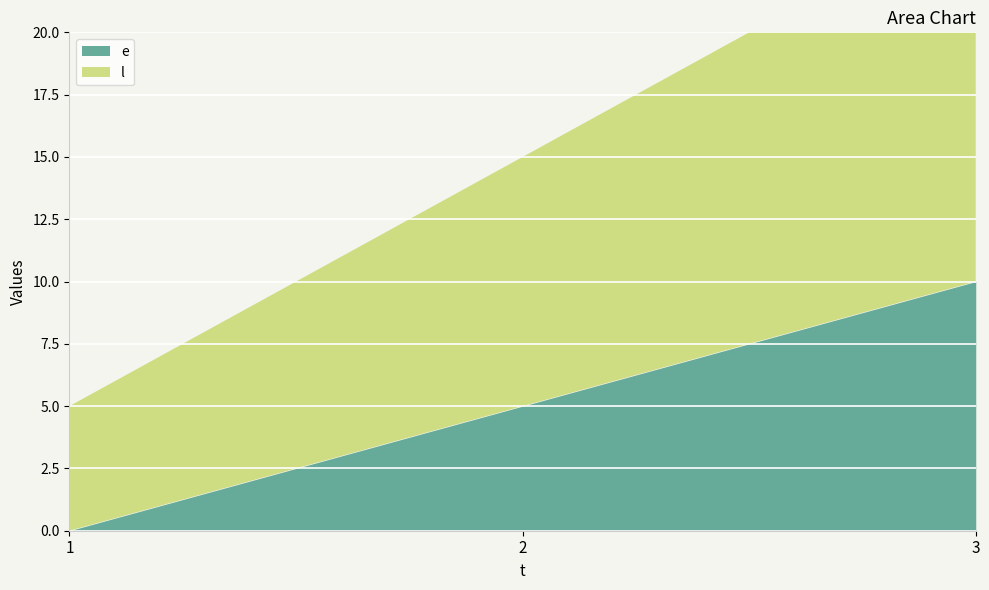

How many lines are shown in the chart?

2